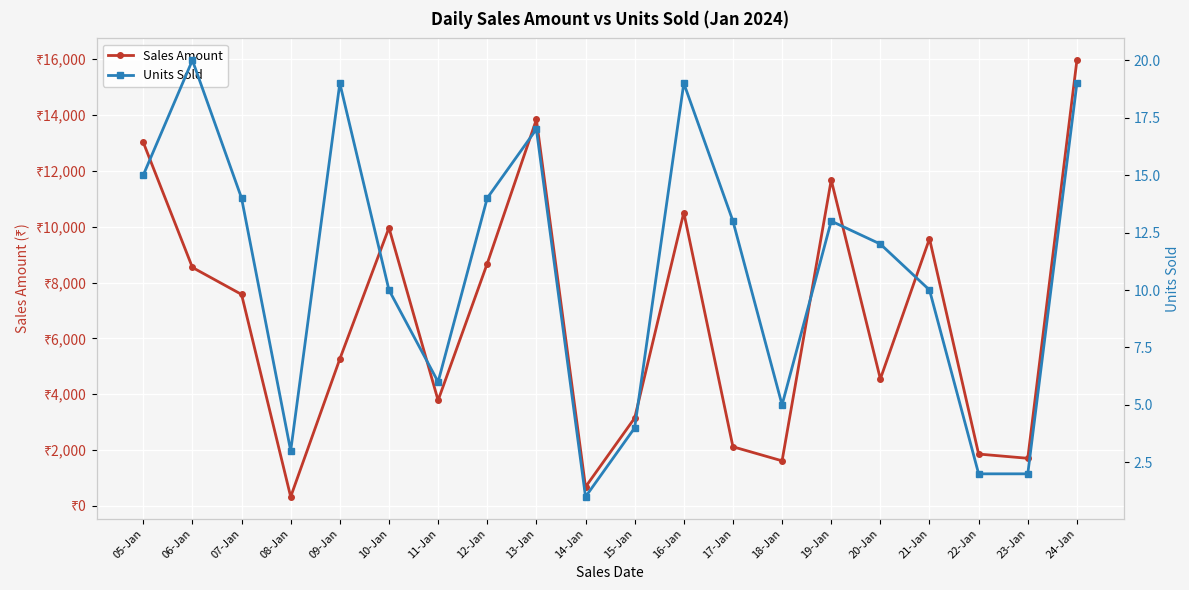

The Sales Amount series shows 2937 at 06-Jan. True or false?

False